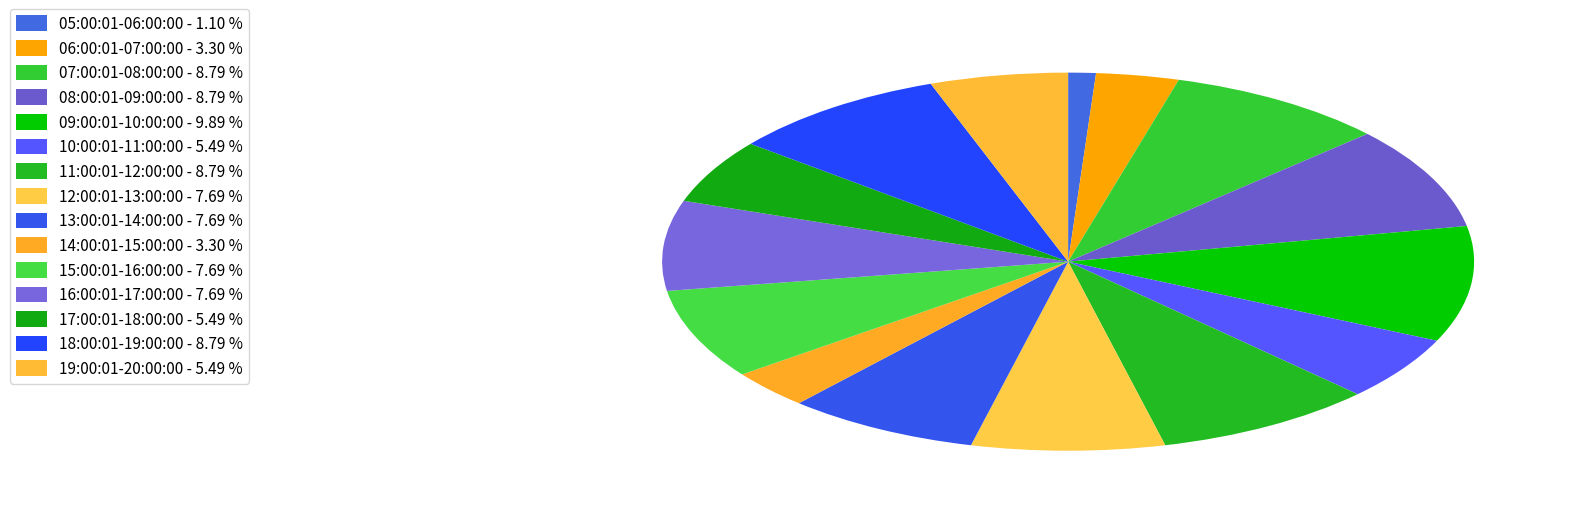

Combined, do 05:00:01-06:00:00 and 12:00:01-13:00:00 account for over 50%?

No